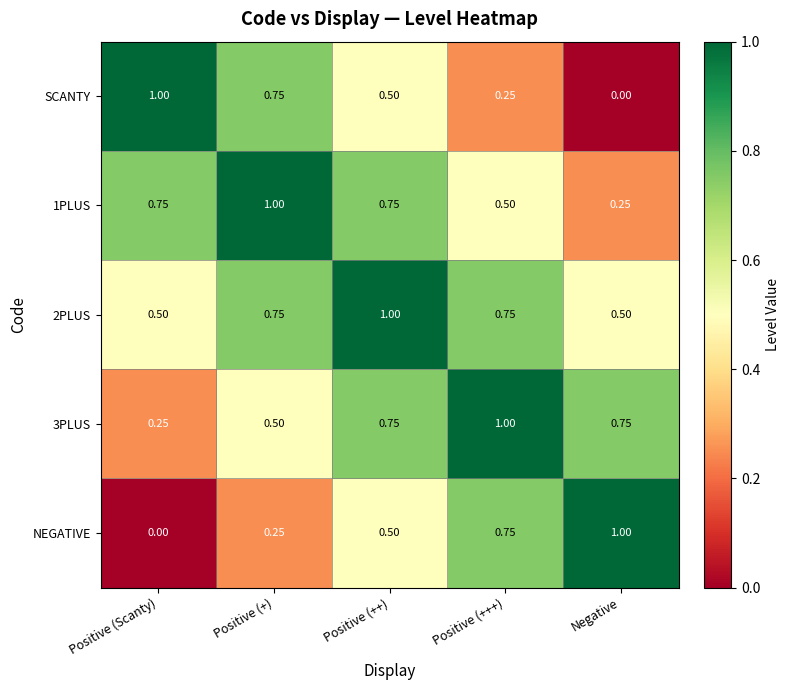

Which category has the highest value in the 1PLUS series?

Positive (+)